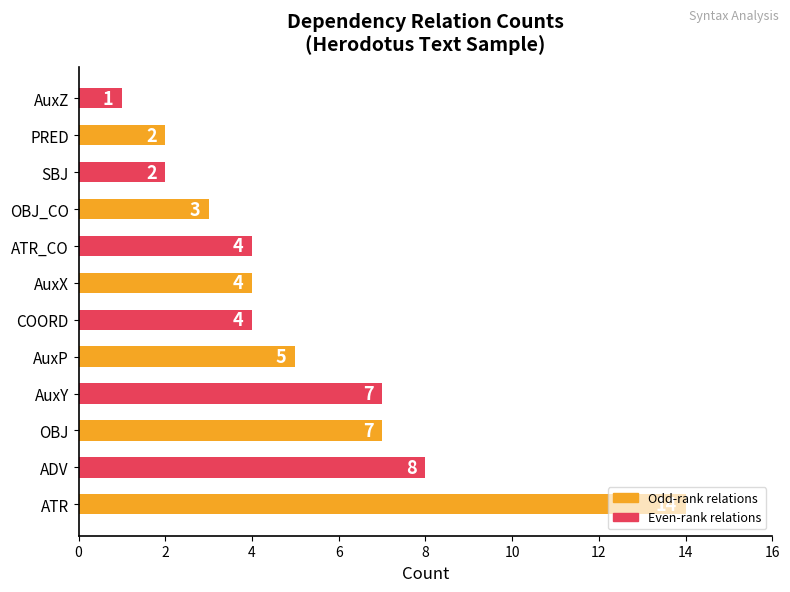

Does the chart contain any negative values?

No